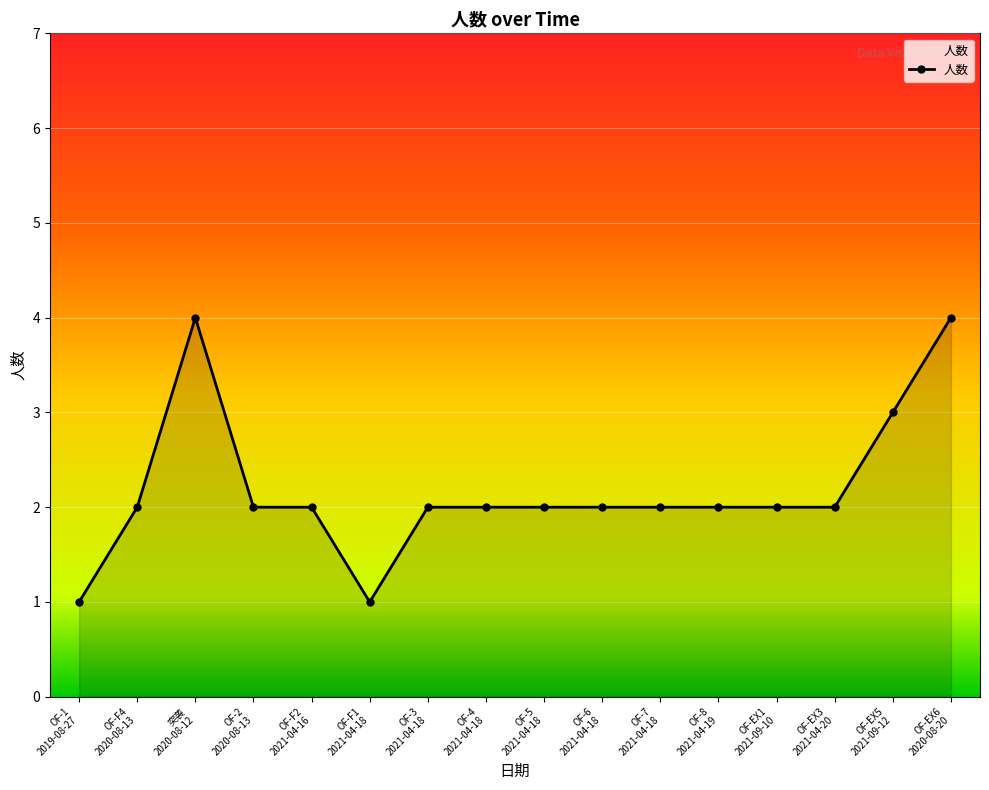

What is the greatest value displayed?

4